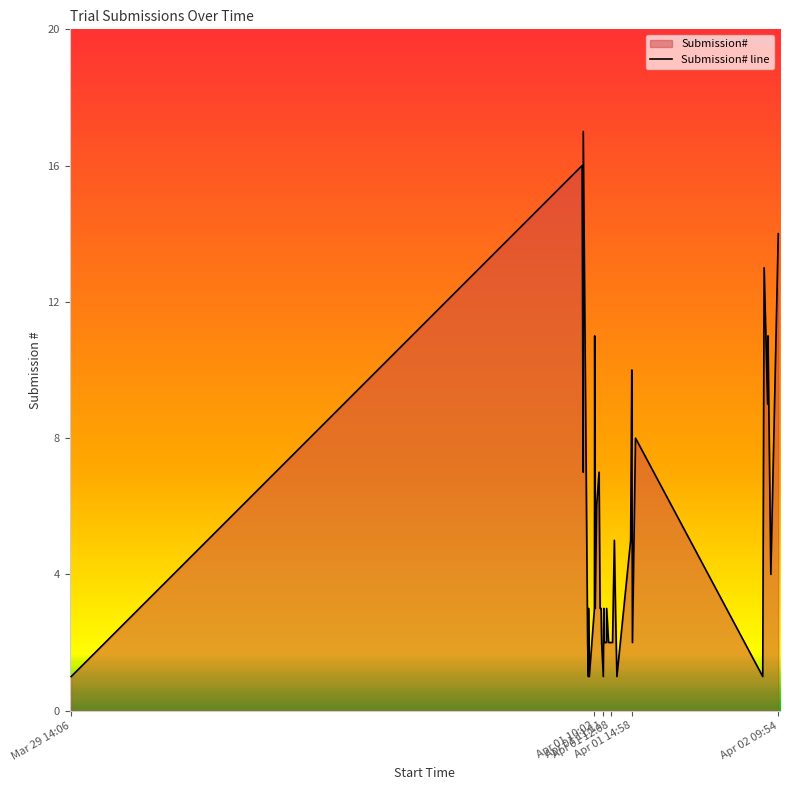

How many lines are shown in the chart?

1